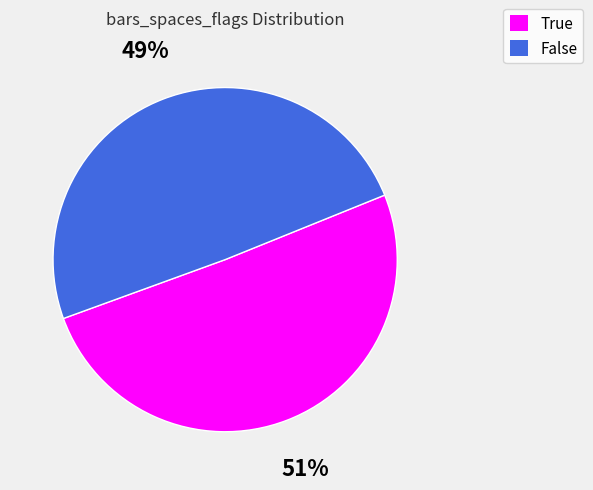

How many segments does this pie chart have?

2